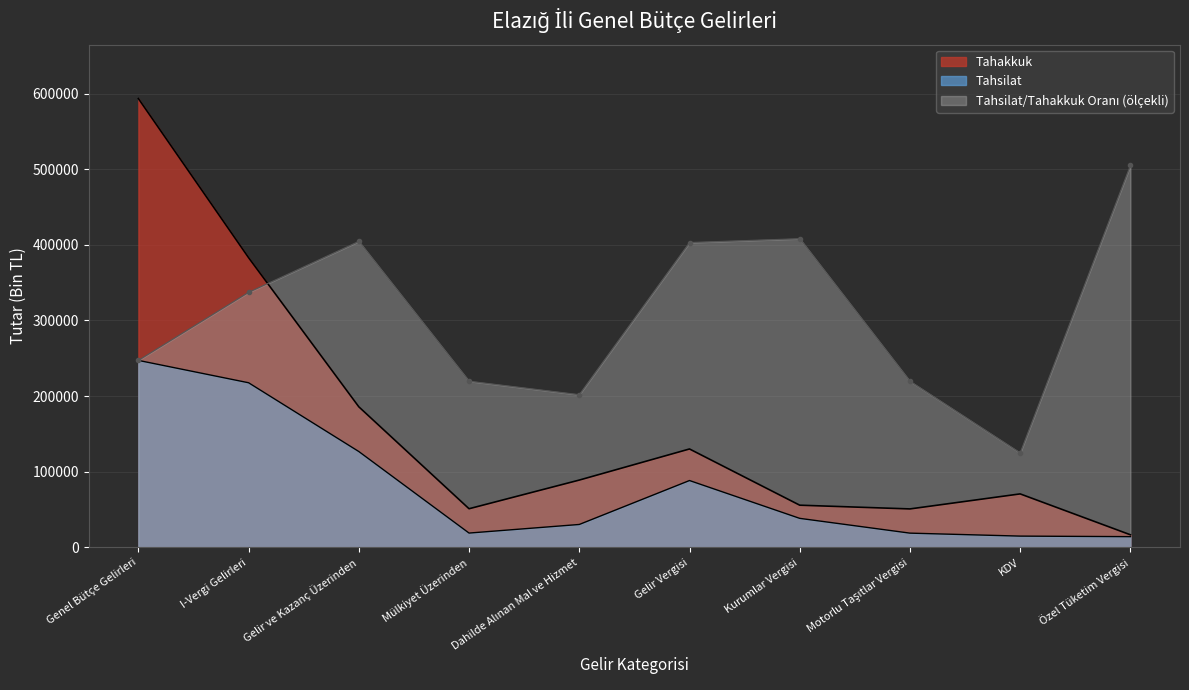

Which series has the largest range (max minus min)?

Tahakkuk